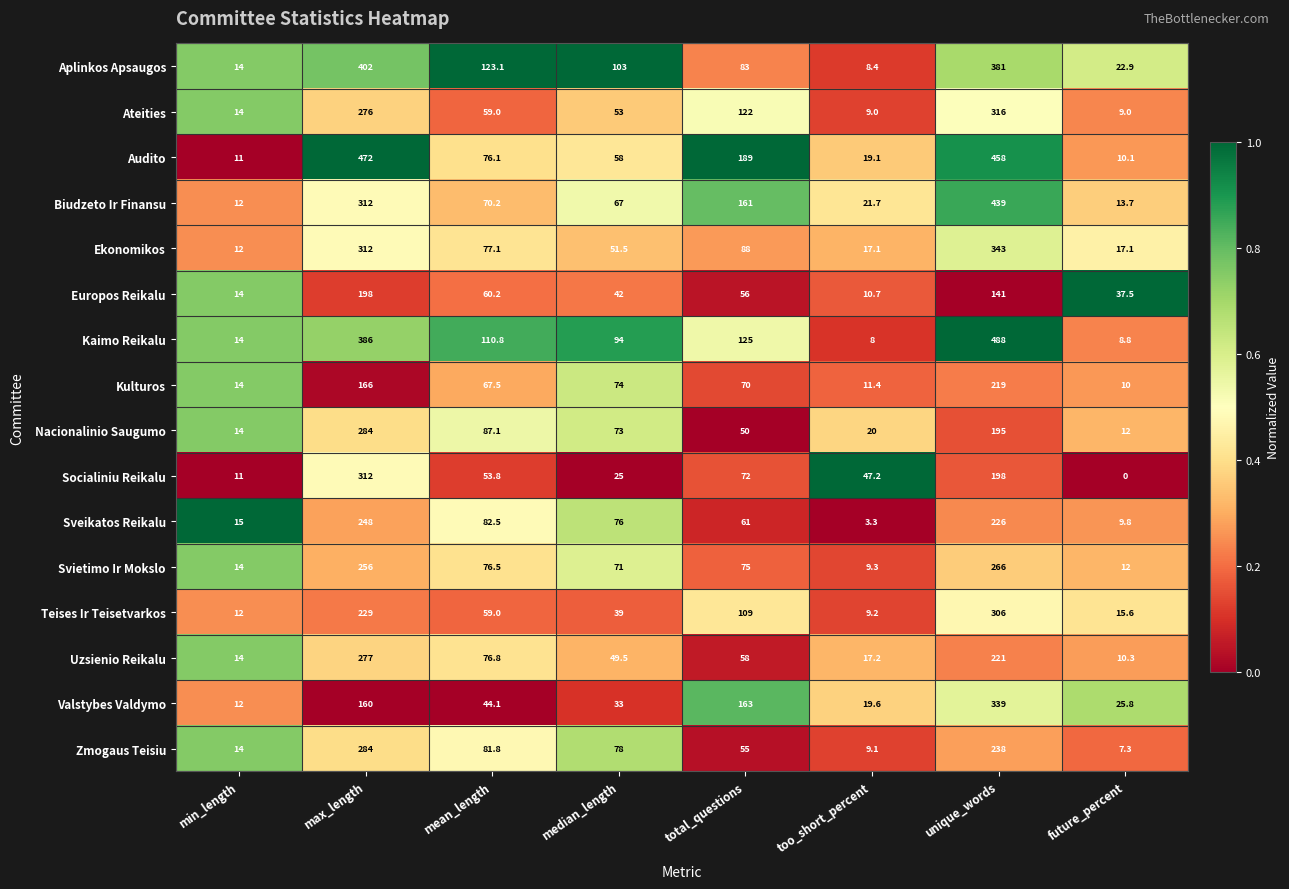

The Uzsienio Reikalu series shows 165.6 at max_length. True or false?

False